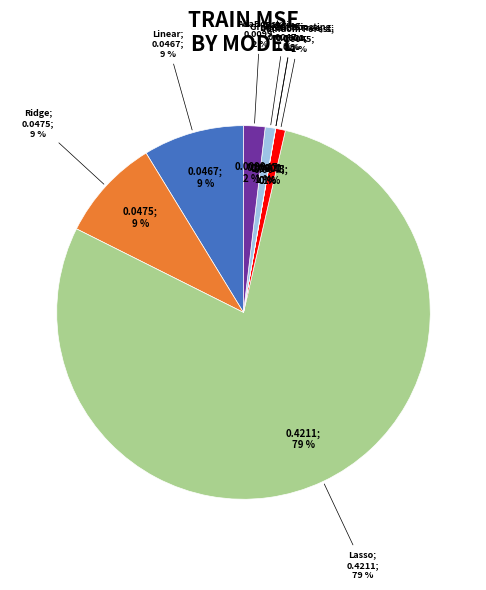

To the nearest percent, what is the combined percentage of Lasso Regression and Gradient Boosting Regressor?

79%